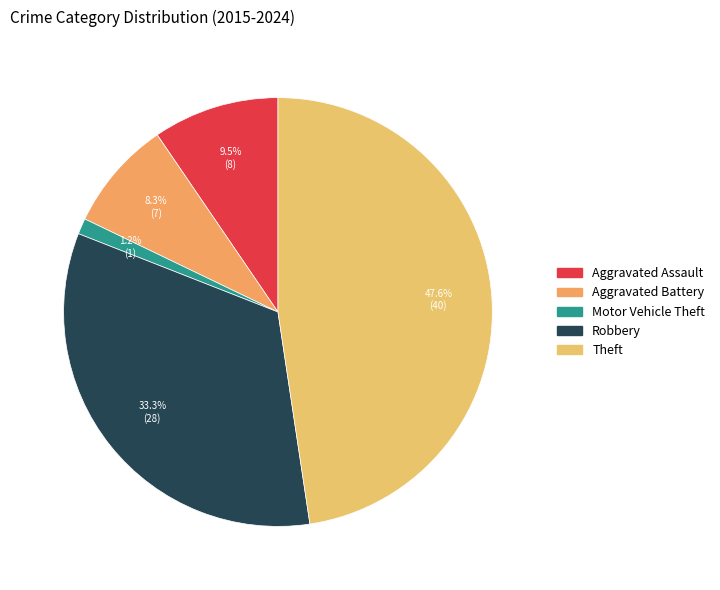

What is the change in value from Motor Vehicle Theft to Theft?

+39